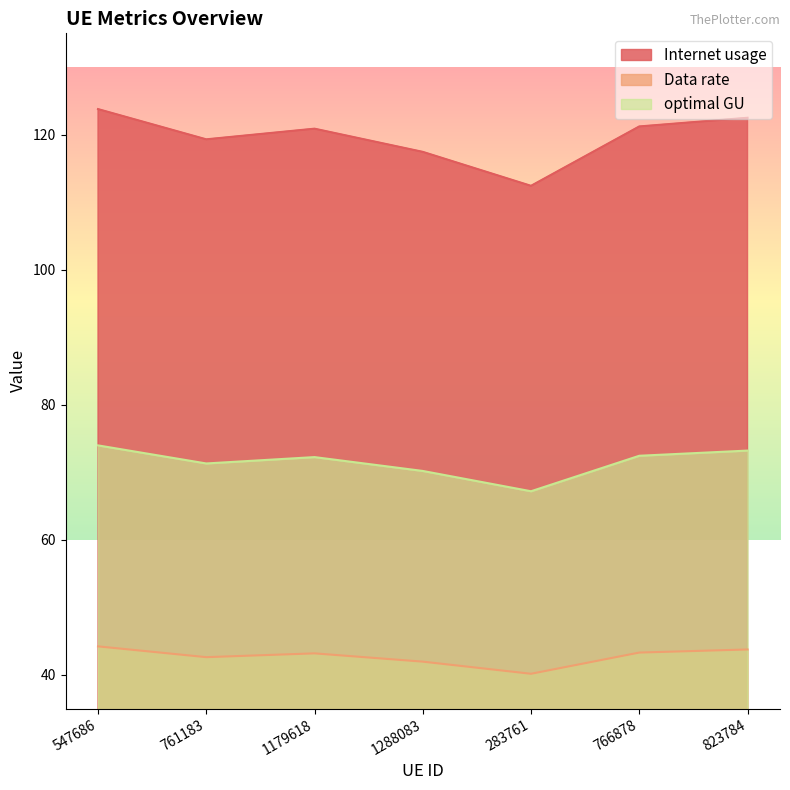

What is the difference between the second highest and second lowest values in the Internet usage series?

5.0